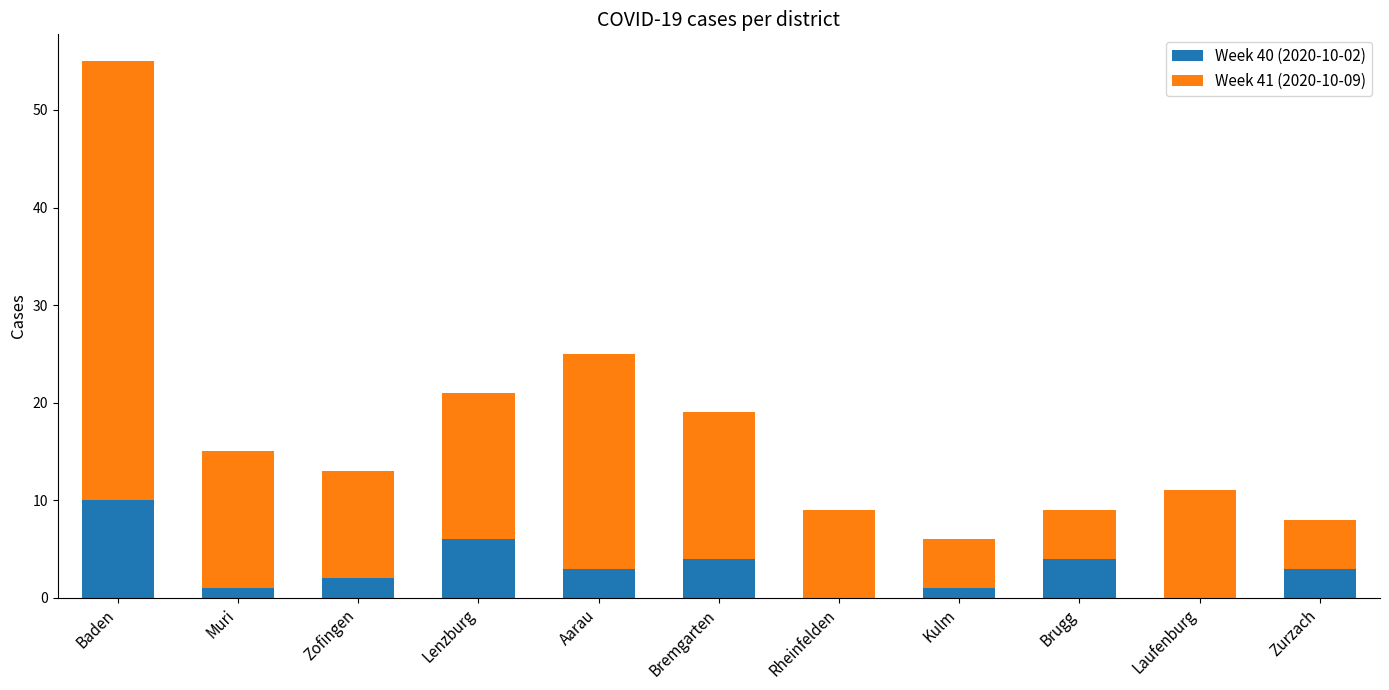

At which category is the sum across all series the highest?

Baden